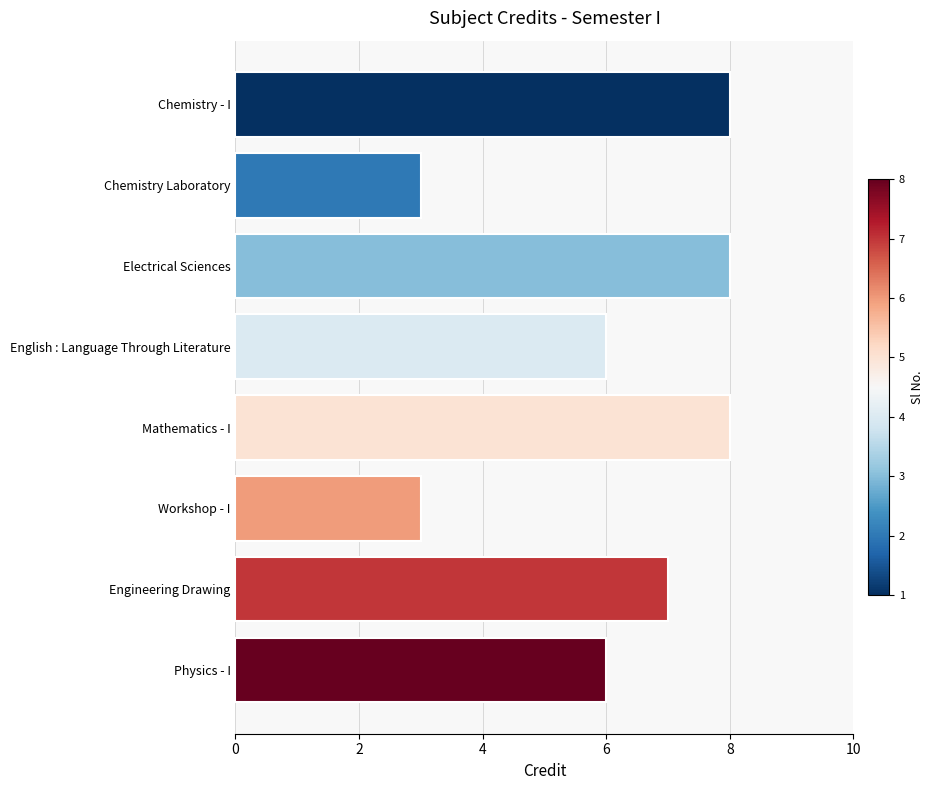

Read the value at Mathematics - I.

8